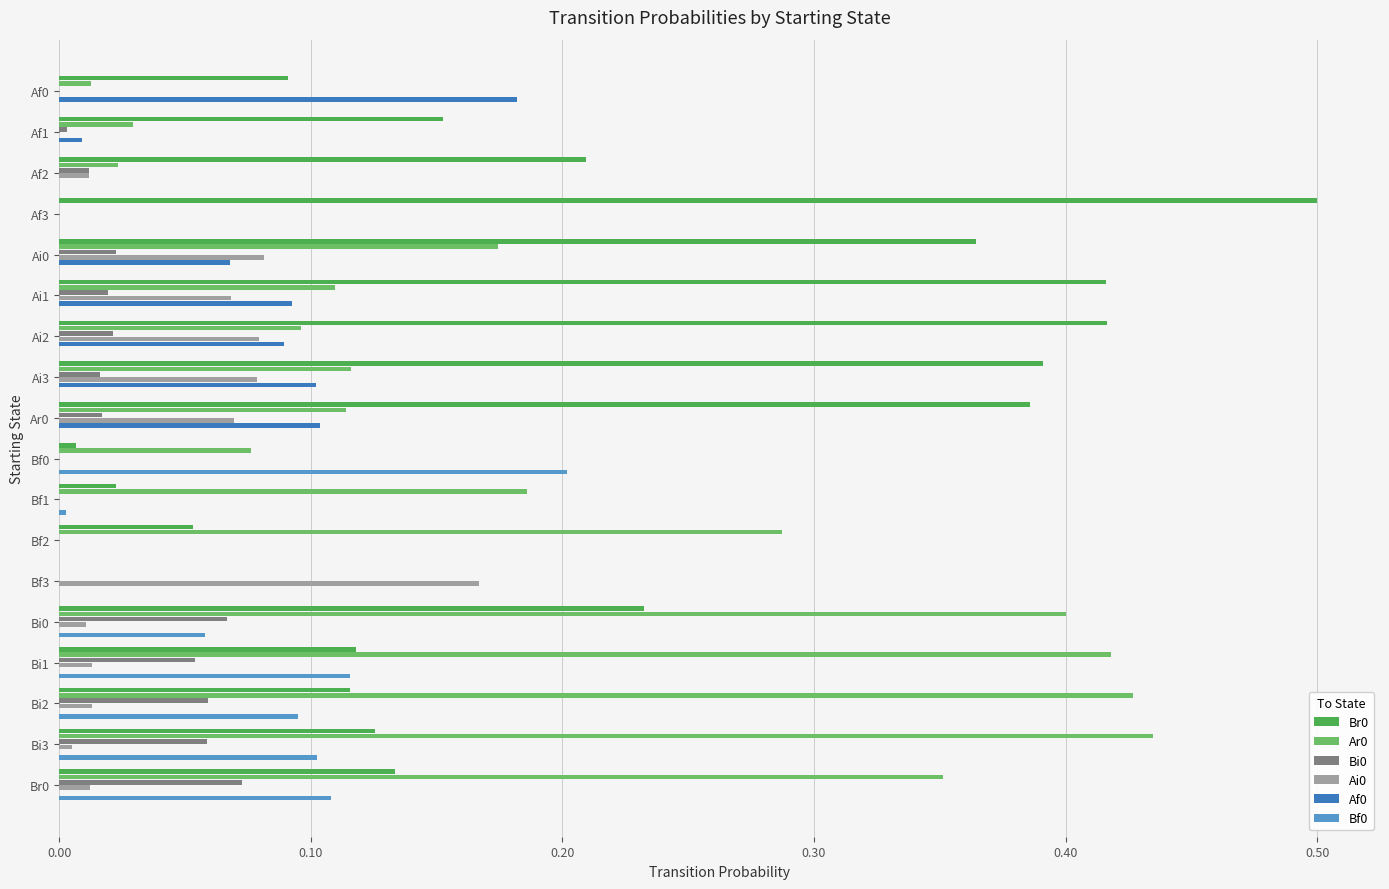

Is the value of Br0 at Bi2 greater than the value of Ai0 at Ai3?

Yes